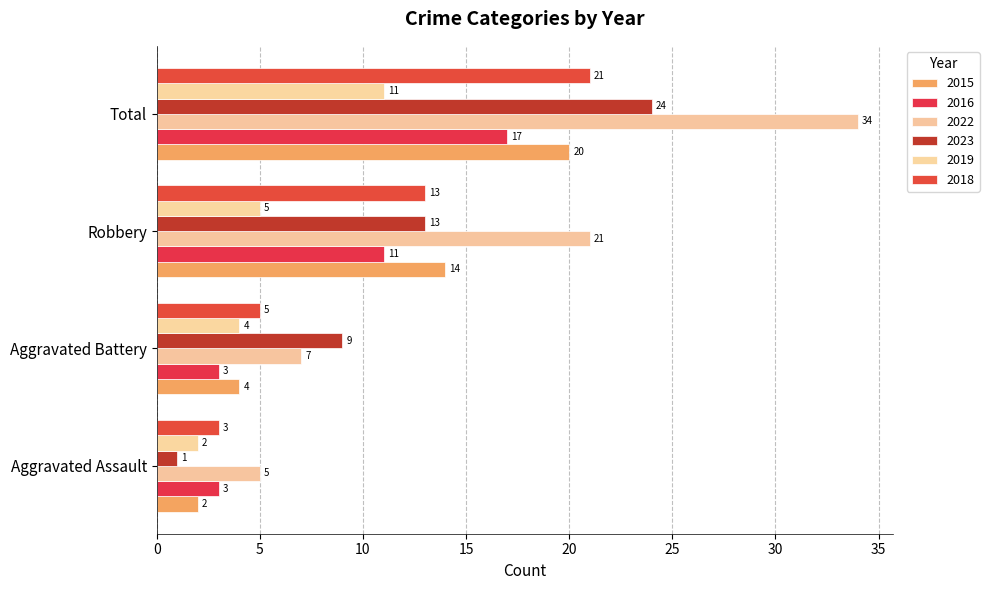

Where is 2018 nearest to the value 12?

Robbery